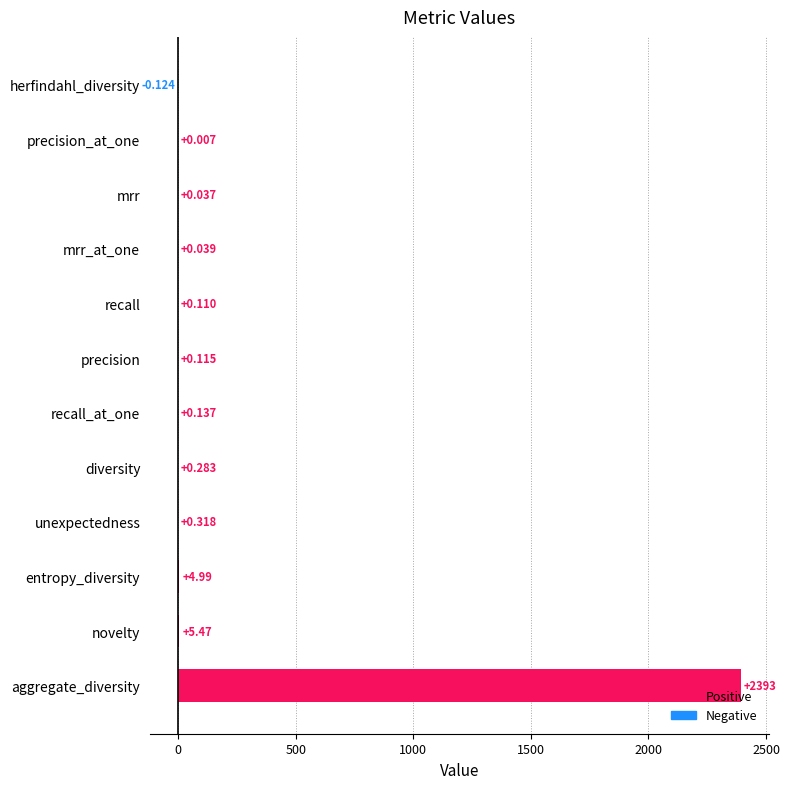

Which category has the highest value across all series?

aggregate_diversity